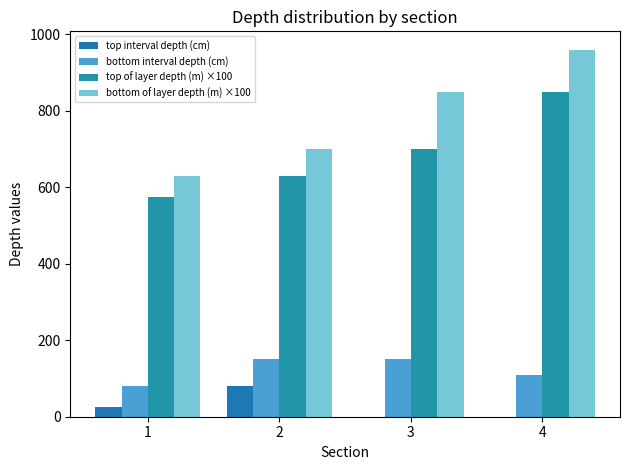

Reading left to right, what are all the values shown in this chart?

top interval depth (cm): 25	80	0	0
bottom interval depth (cm): 80	150	150	110
top of layer depth (m) ×100: 575	630	700	850
bottom of layer depth (m) ×100: 630	700	850	960